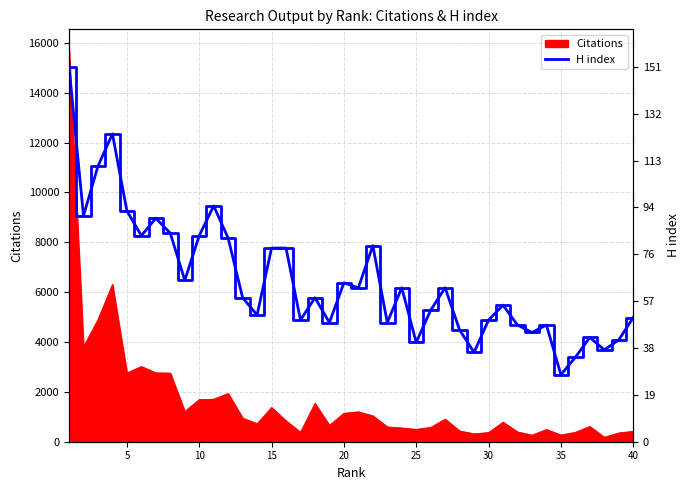

True or false: there are more than 2 points higher than both neighbors.

True